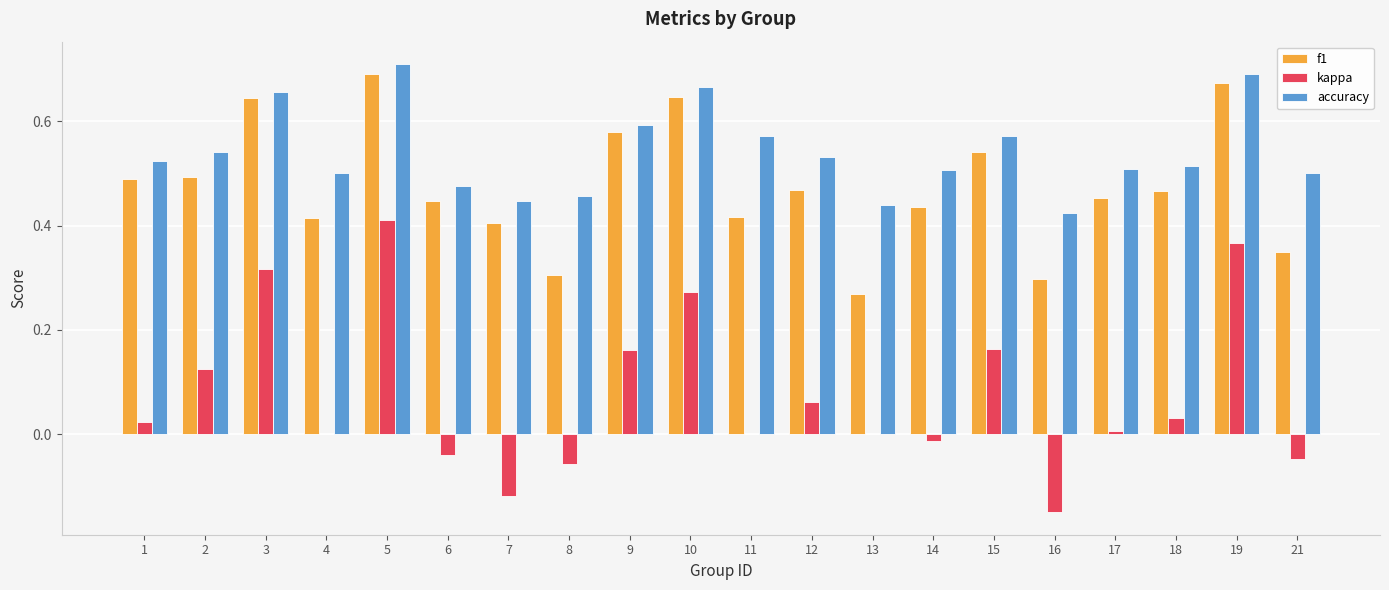

Count the number of categories in the chart.

20